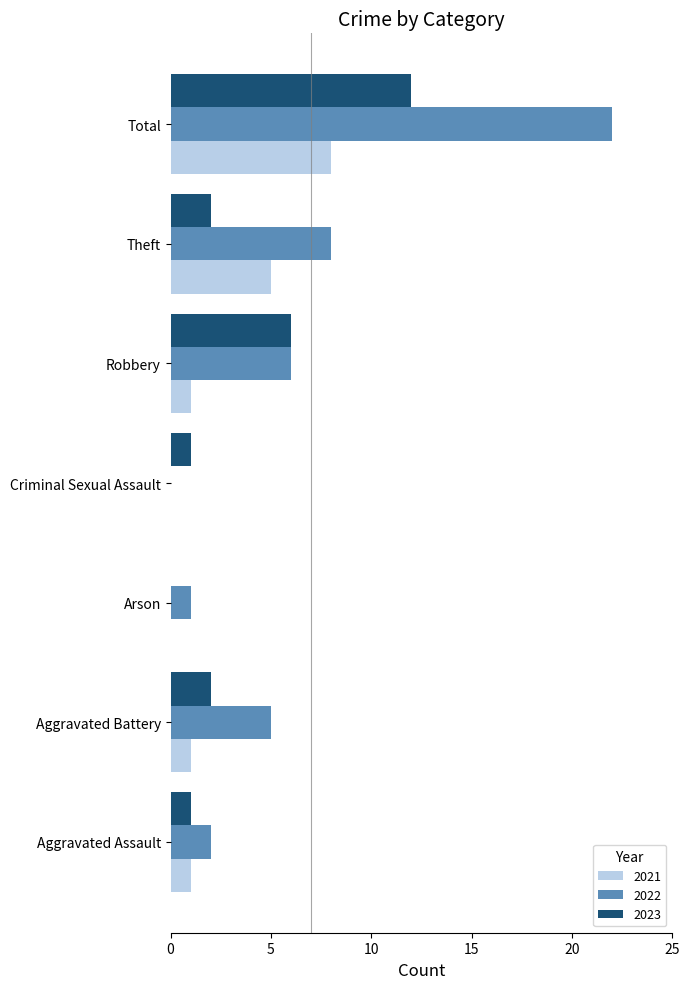

At which label is 2022 closest to 11?

Theft